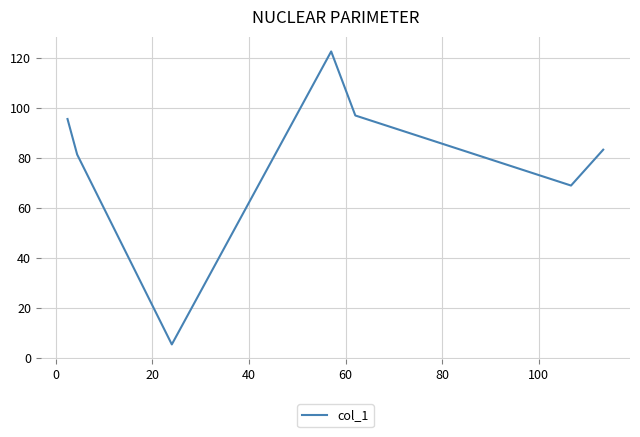

What is the average value?

79.2